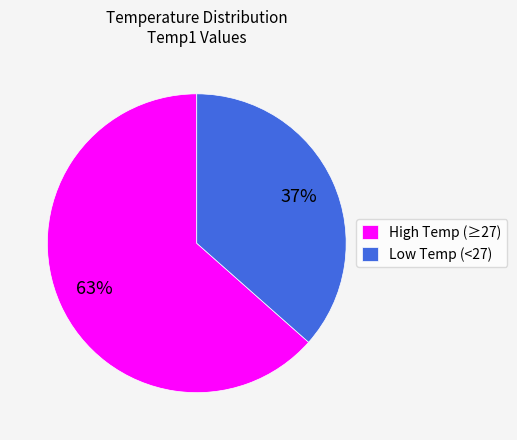

Rank the categories by value from highest to lowest.

High Temp (≥27), Low Temp (<27)